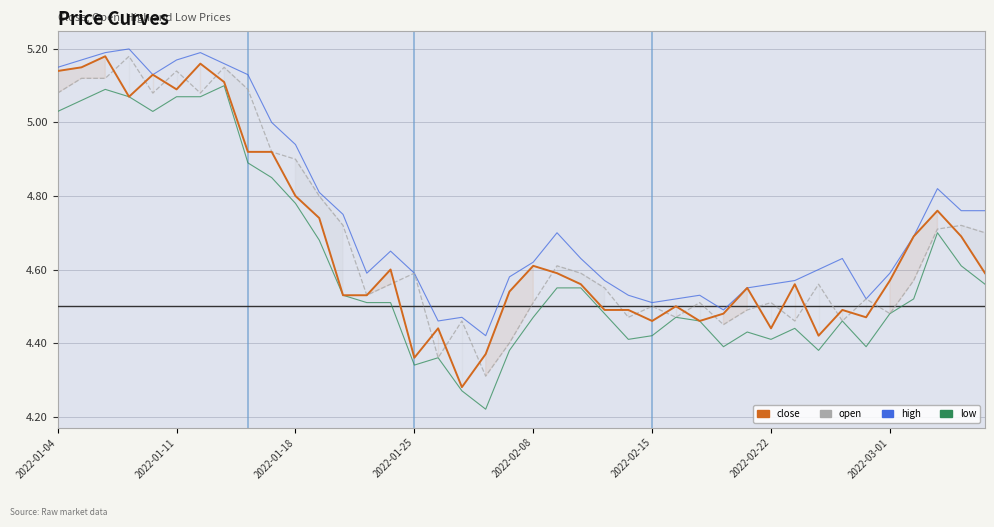

What is the average value of the close series?

4.7